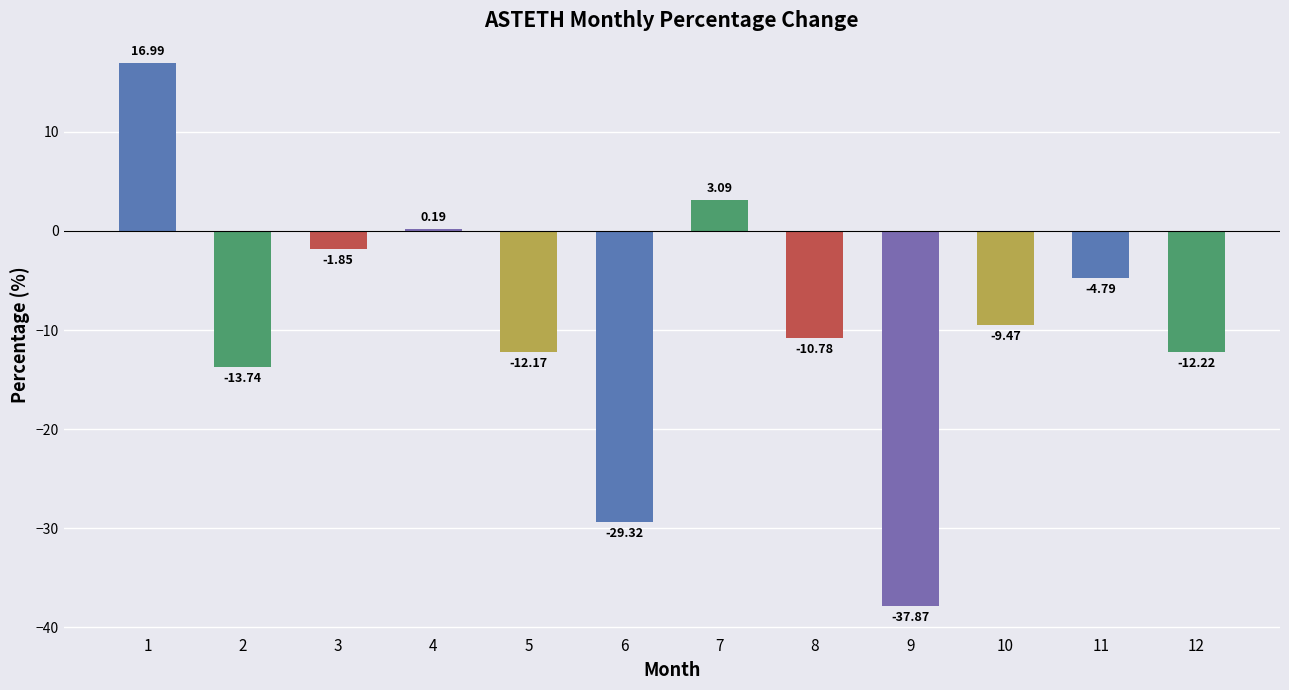

The value at 7 is 5.3. True or false?

False